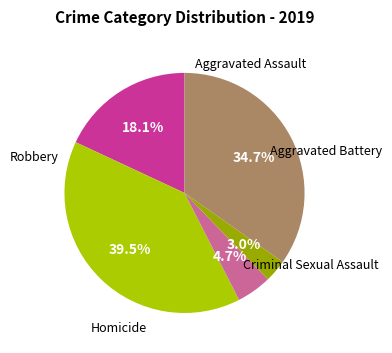

Combined, do Aggravated Assault and Robbery account for over 50%?

Yes